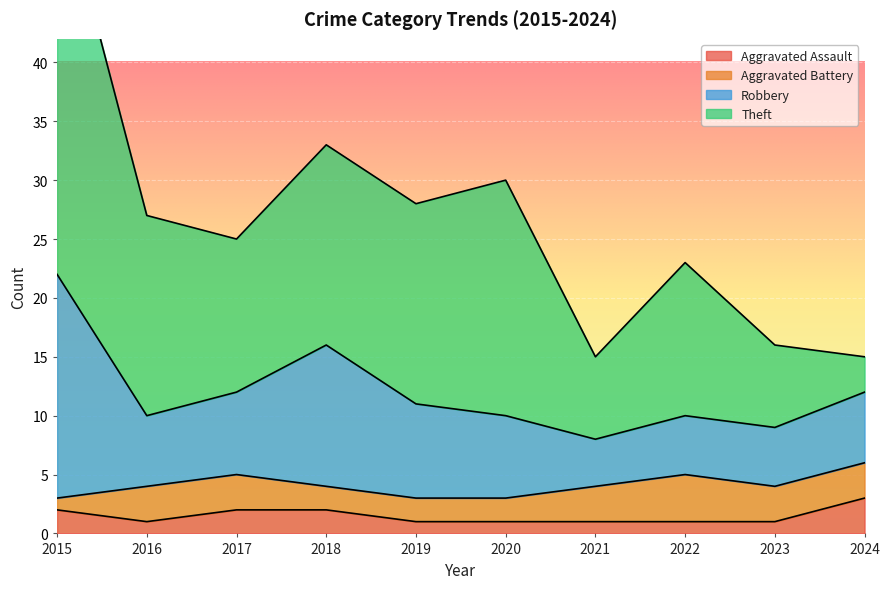

How many values in the Aggravated Assault series exceed 1?

4